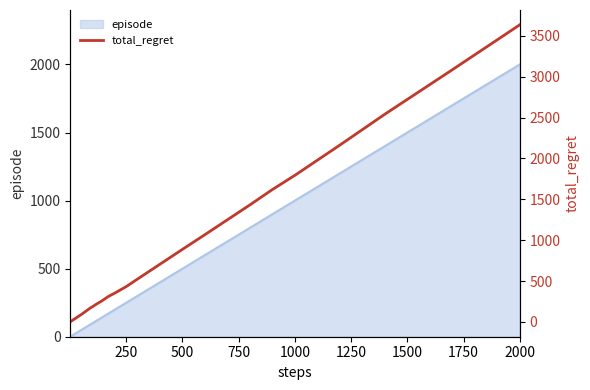

What is the difference between the maximum and minimum values?

3636